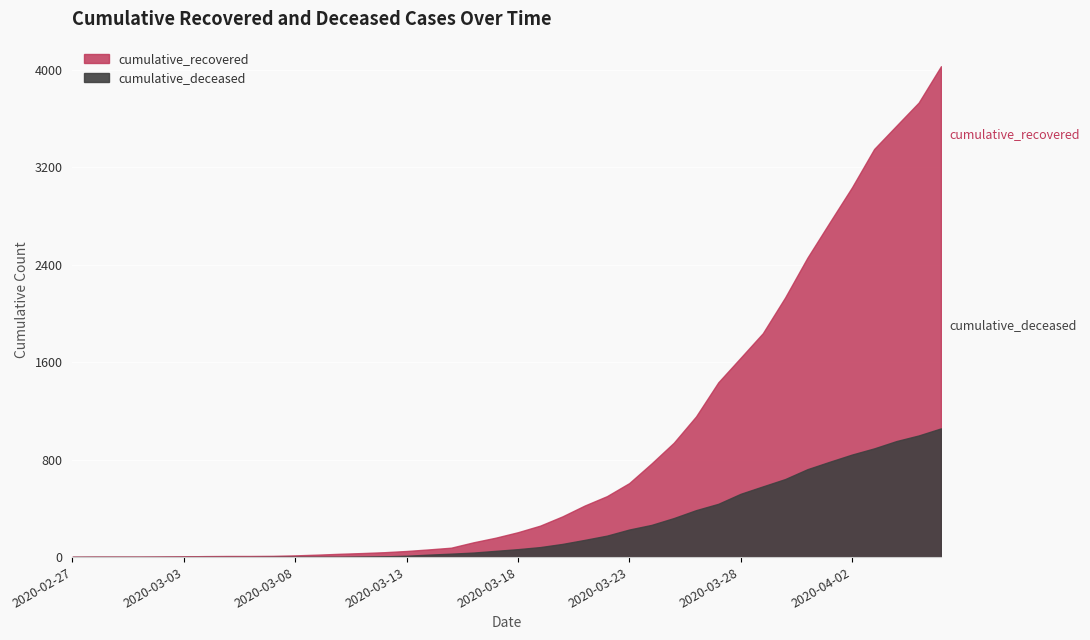

How many data points in cumulative_recovered are above 204?

19